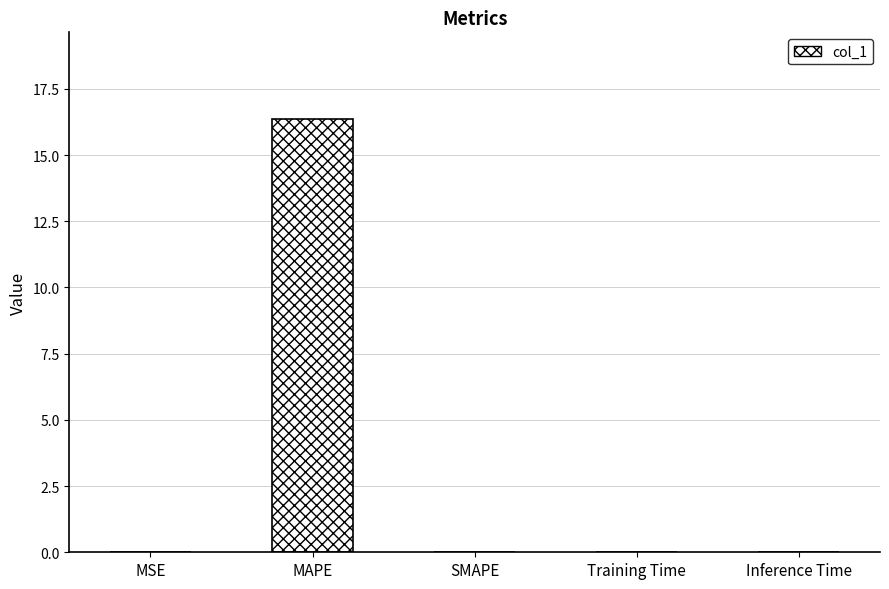

Which category has the highest value across all series?

MAPE